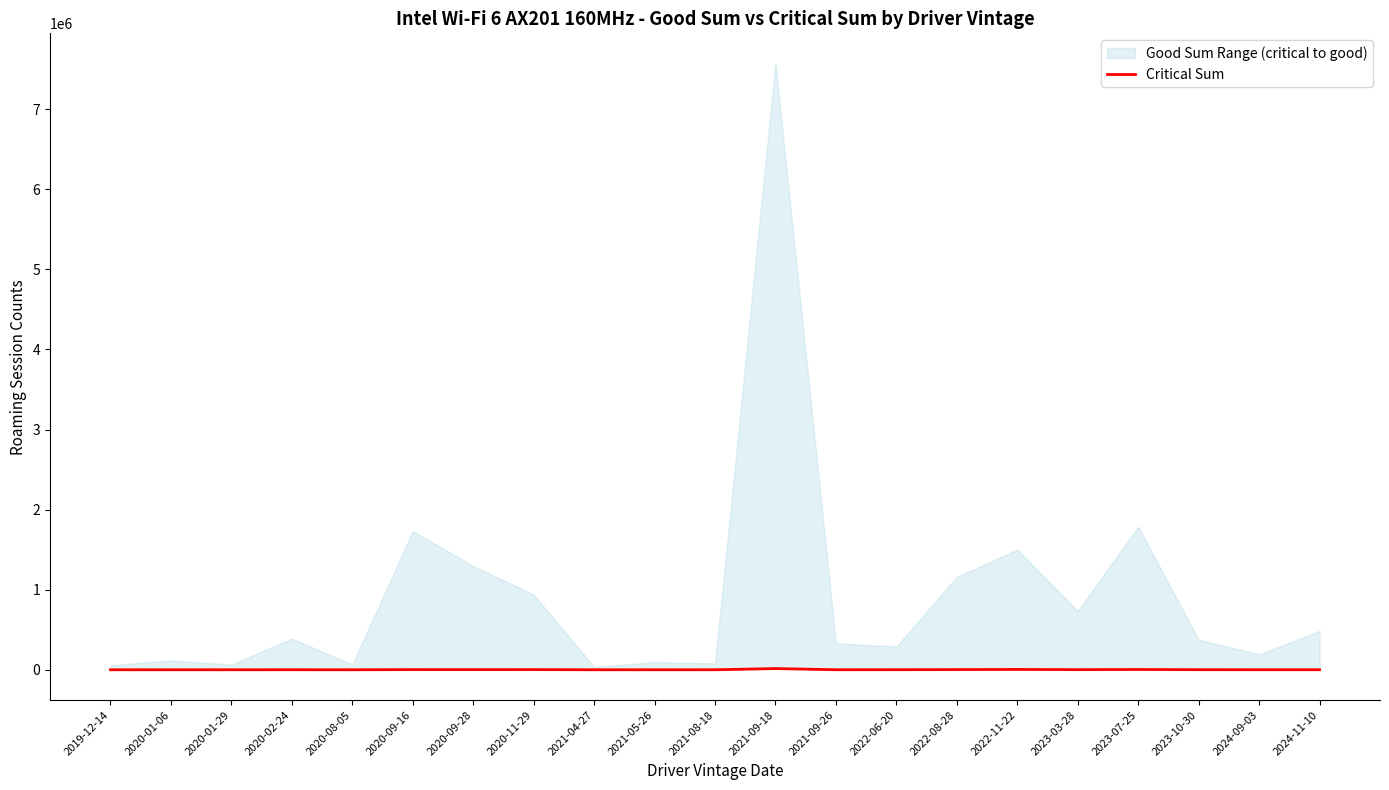

Rank the categories by value from highest to lowest.

2021-09-18, 2022-11-22, 2023-07-25, 2022-08-28, 2020-11-29, 2020-09-16, 2020-09-28, 2023-03-28, 2023-10-30, 2022-06-20, 2024-11-10, 2021-09-26, 2020-02-24, 2024-09-03, 2021-05-26, 2021-08-18, 2020-01-29, 2020-01-06, 2021-04-27, 2020-08-05, 2019-12-14